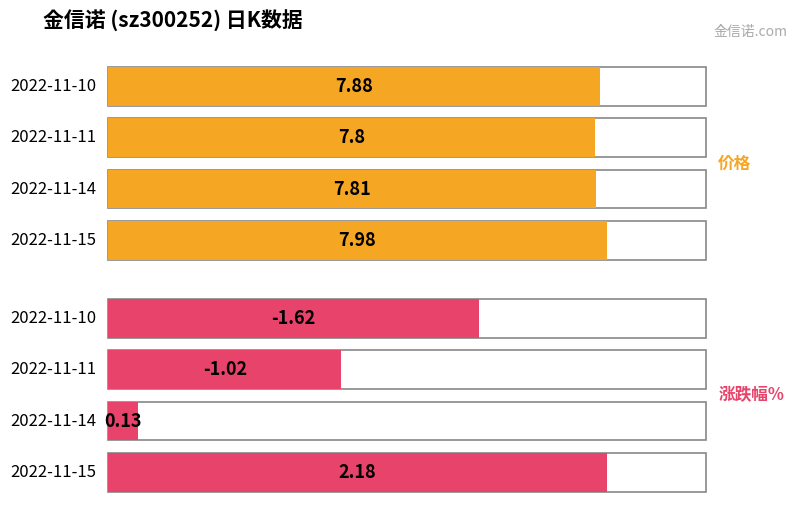

Is the value of 价格 at 2022-11-11 greater than the value of 涨跌幅% at 2022-11-11?

Yes